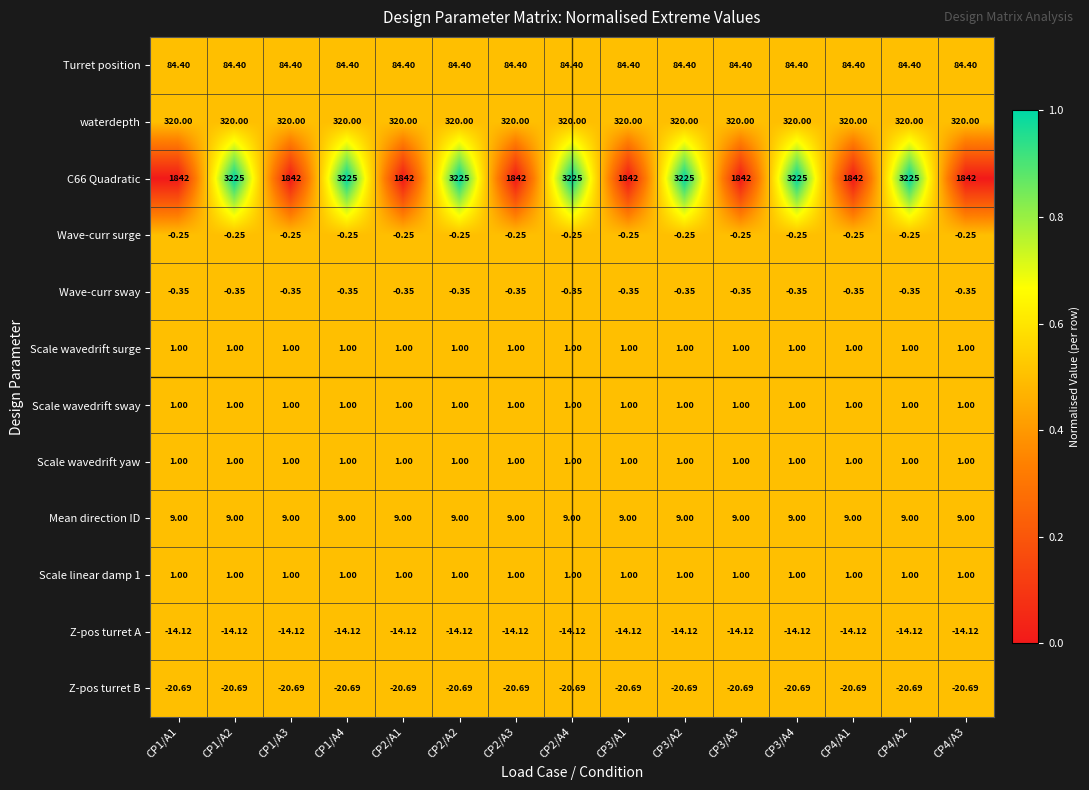

Is the value of Mean direction ID at CP3/A4 greater than the value of Wave-curr surge at CP2/A3?

Yes